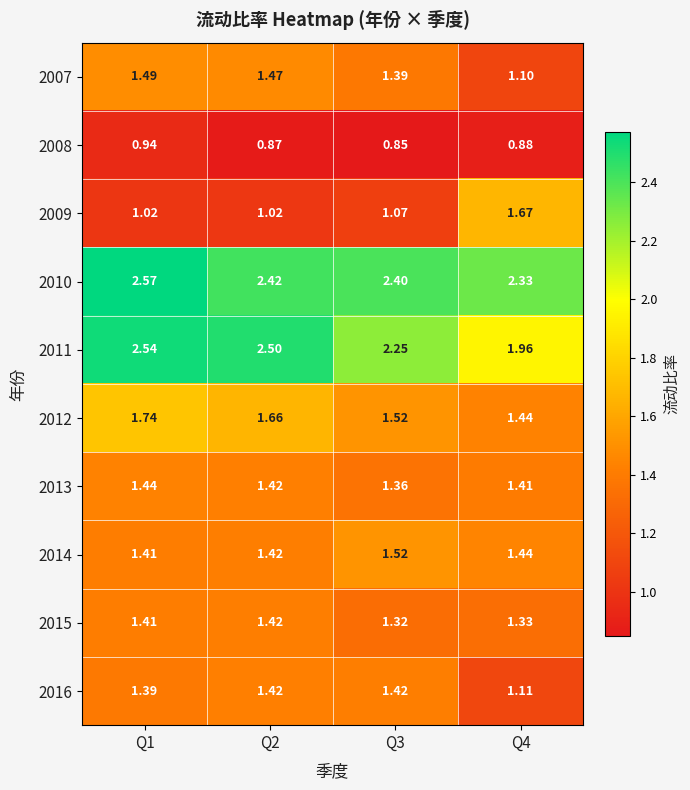

Is the value of 2013 at Q4 greater than the value of 2011 at Q1?

No